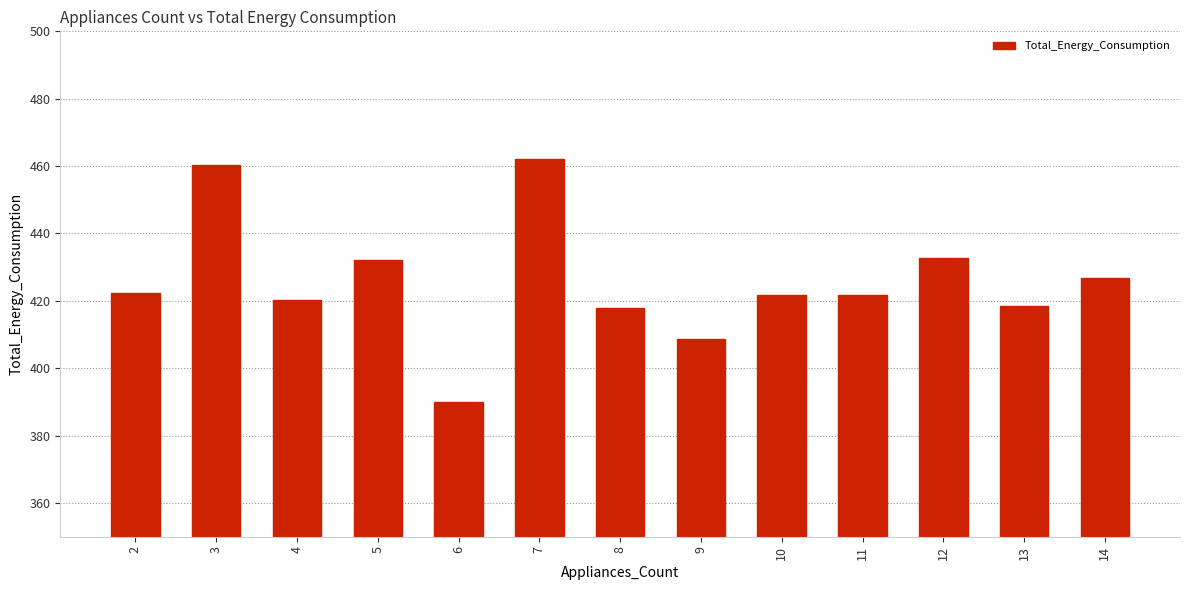

Does the chart contain any negative values?

No